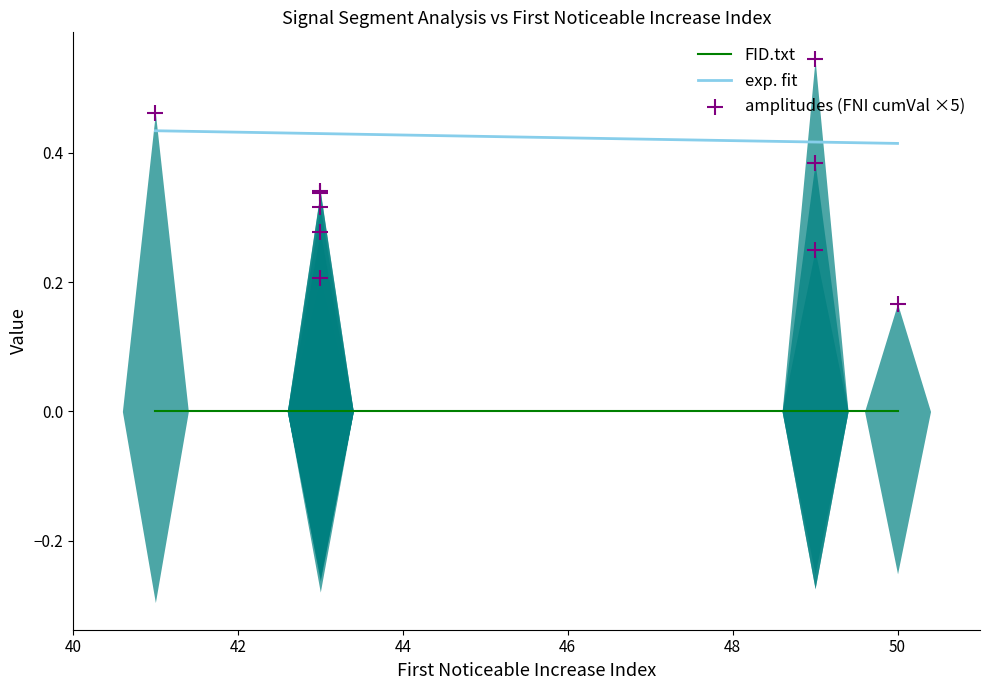

At which category is the sum across all series the highest?

41